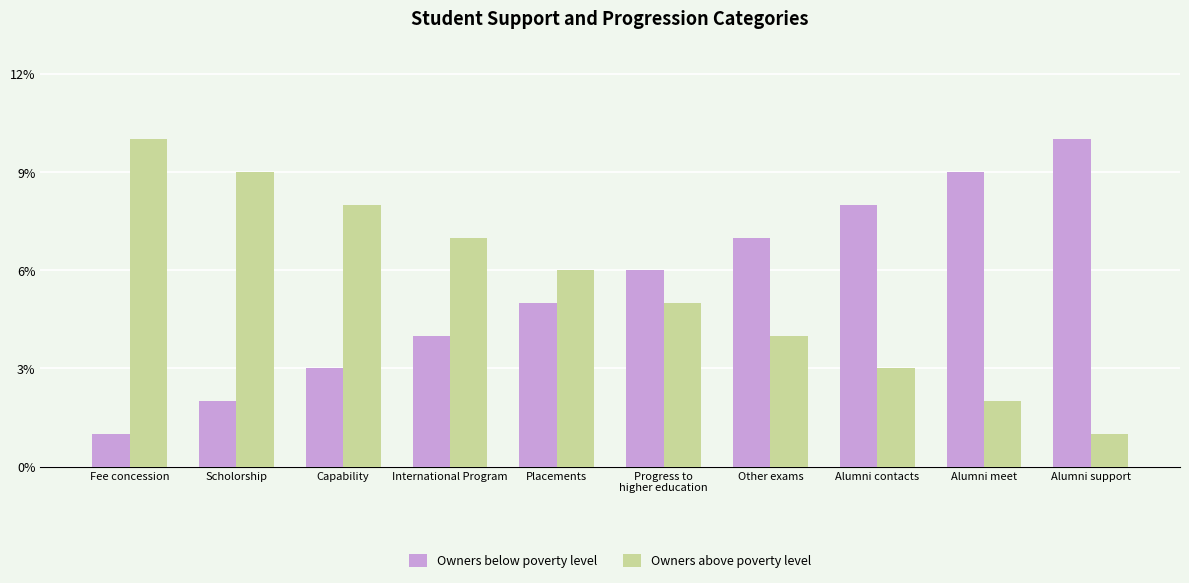

The Owners below poverty level series shows 7 at Placements. True or false?

False